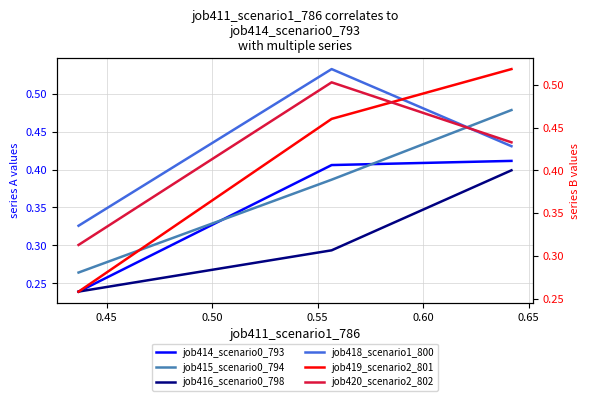

How many series are shown in this chart?

6